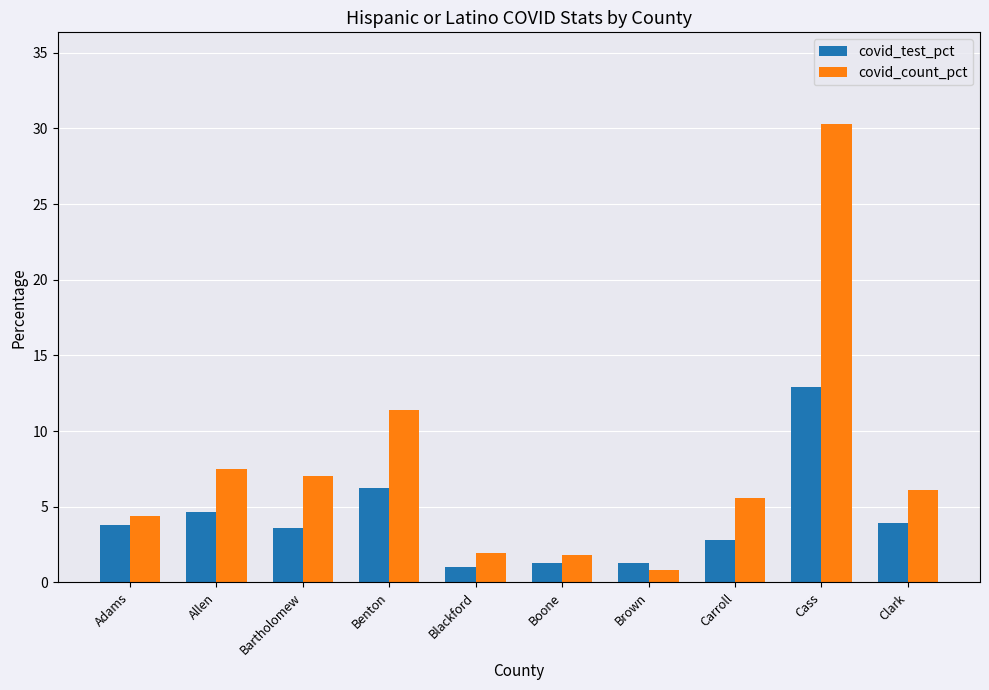

How many data points in covid_count_pct are above 6?

5